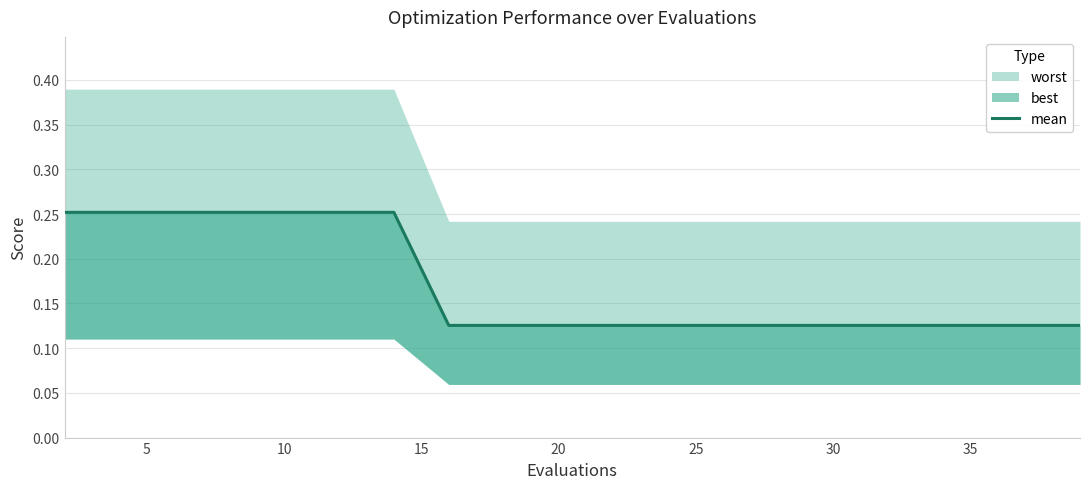

What is the difference between the maximum and minimum values?

0.1